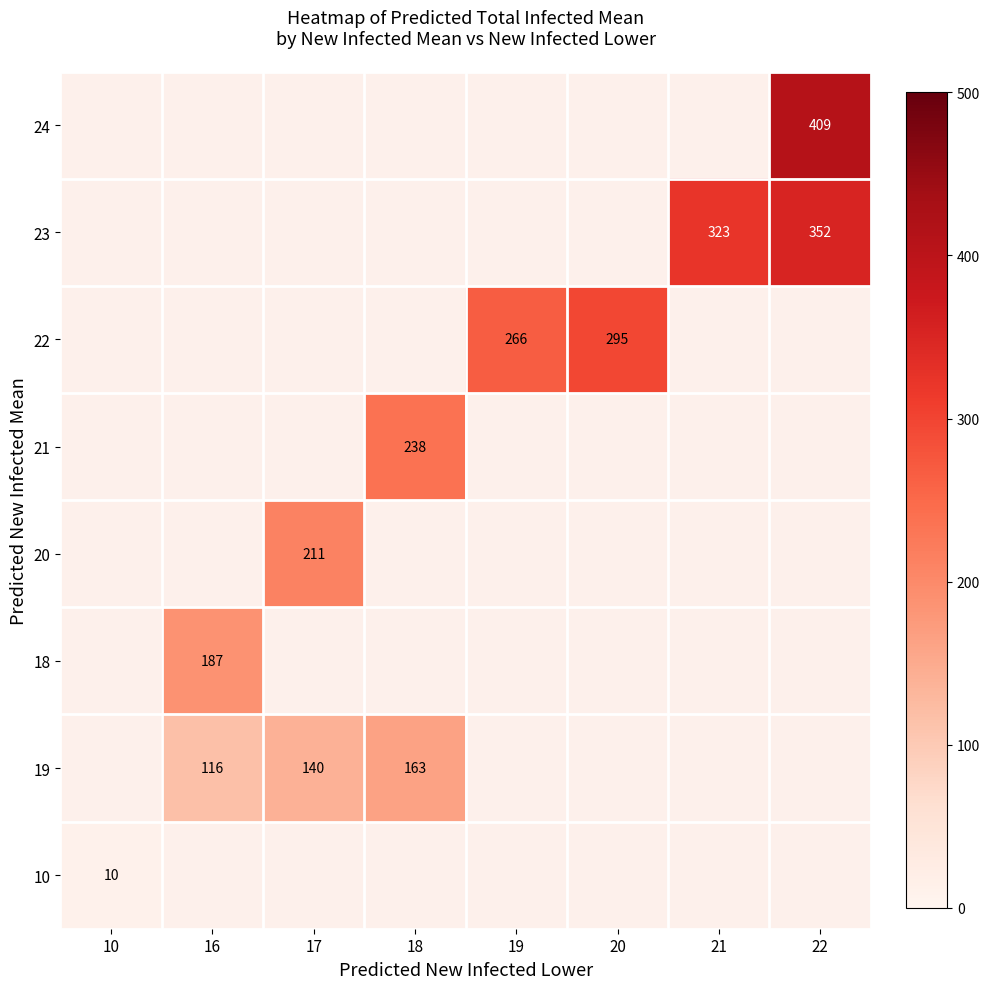

Count the number of data series in this chart.

8